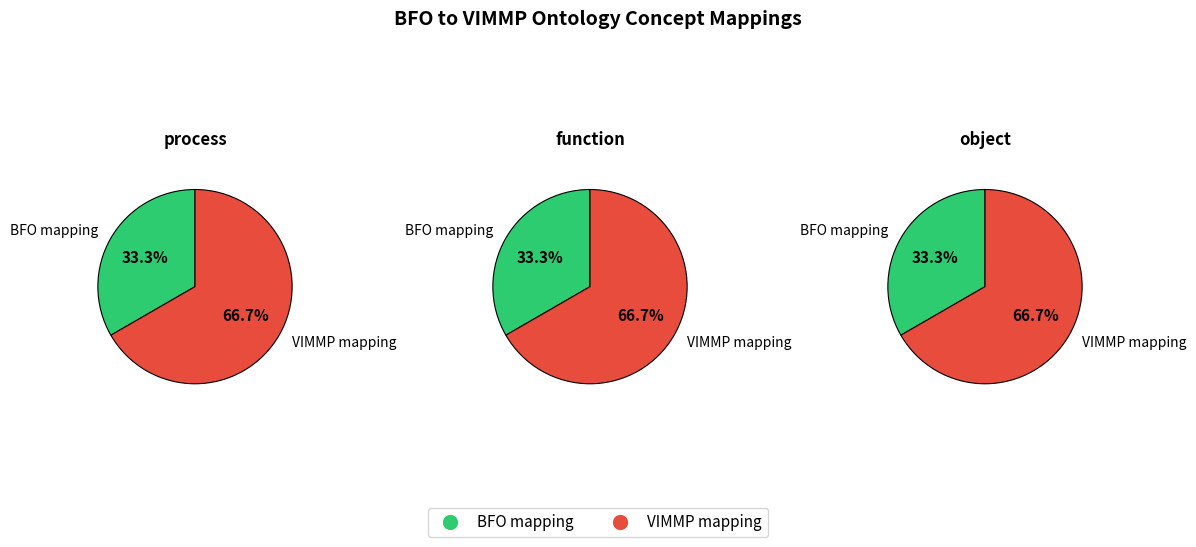

Is there any slice that represents more than half of the pie?

Yes